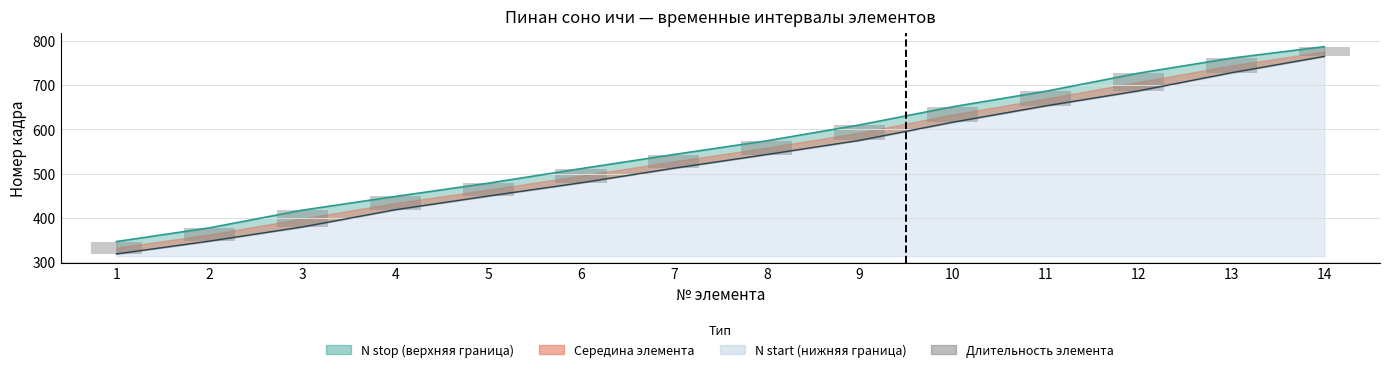

Reading right to left, what are all the values shown in this chart?

14=22	13=33	12=40	11=33	10=35	9=35	8=31	7=31	6=32	5=29	4=30	3=38	2=30	1=28